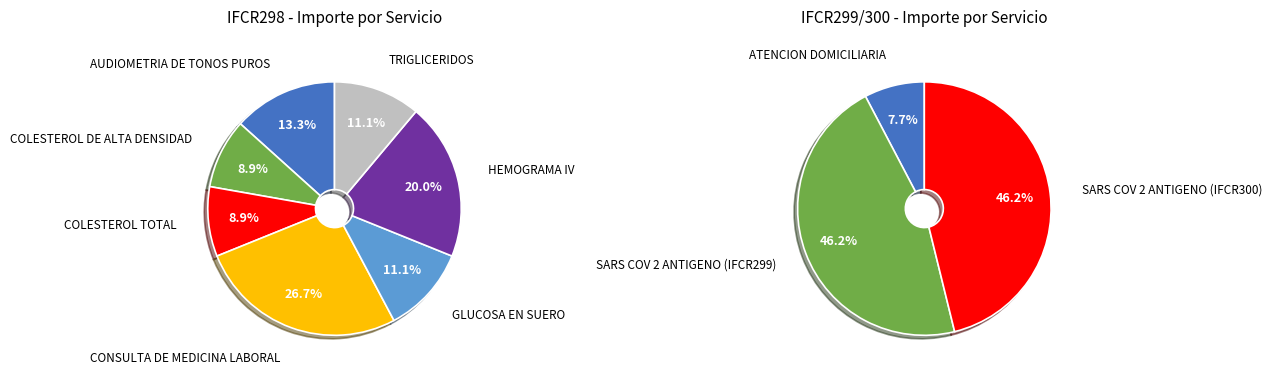

To the nearest percent, what portion does GLUCOSA EN SUERO represent?

11%